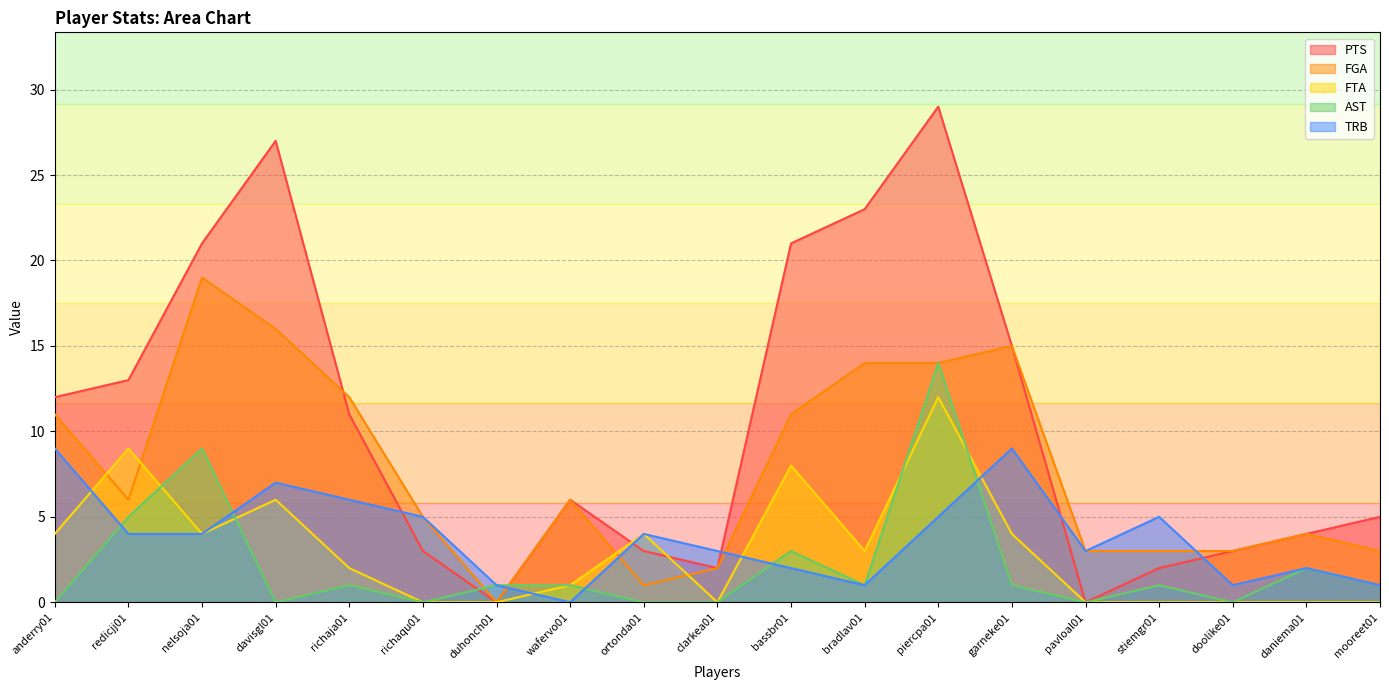

Which series changed the most between wafervo01 and ortonda01?

FGA